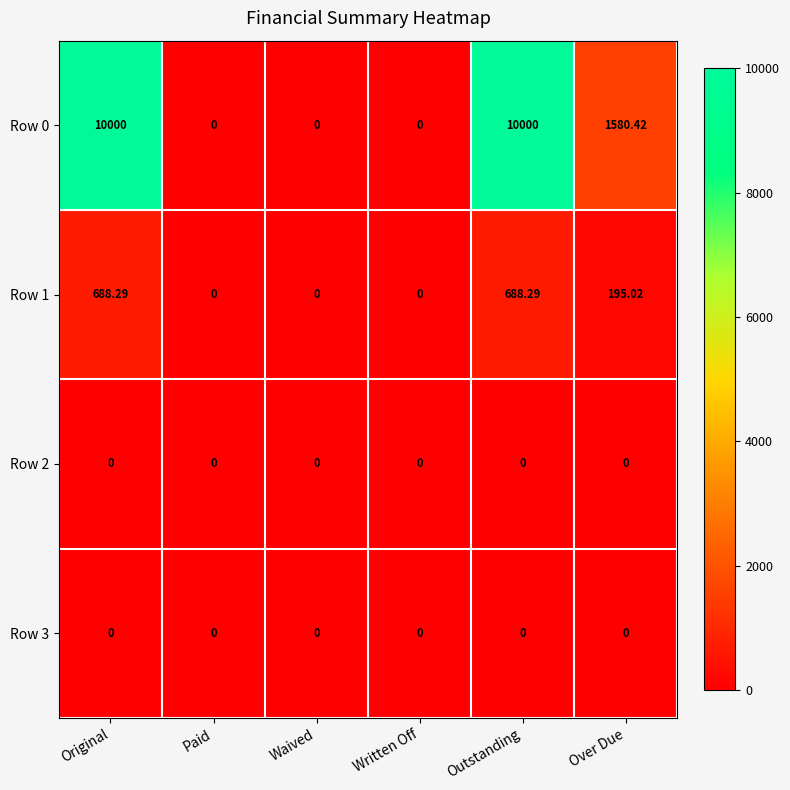

How many data points in Row 1 are less than 195?

3